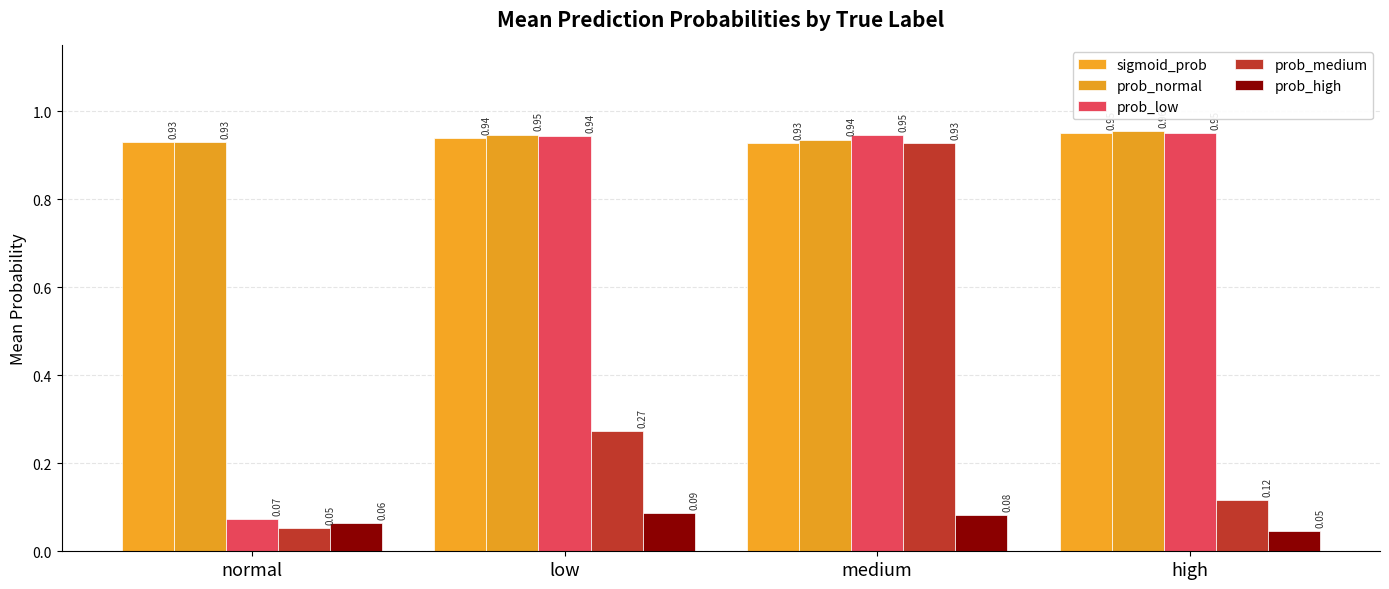

What are all the series names shown in the legend?

sigmoid_prob, prob_normal, prob_low, prob_medium, prob_high